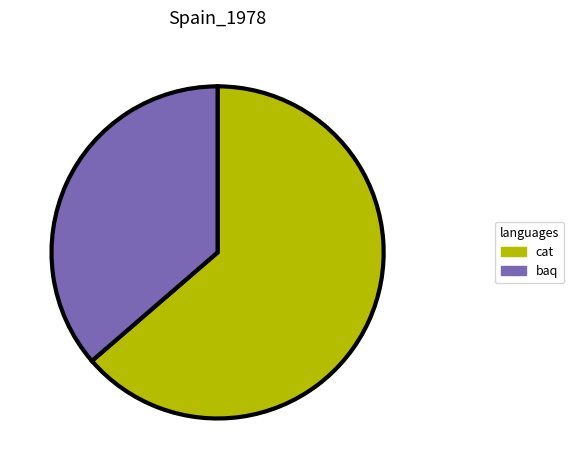

Does any single category account for the majority?

Yes